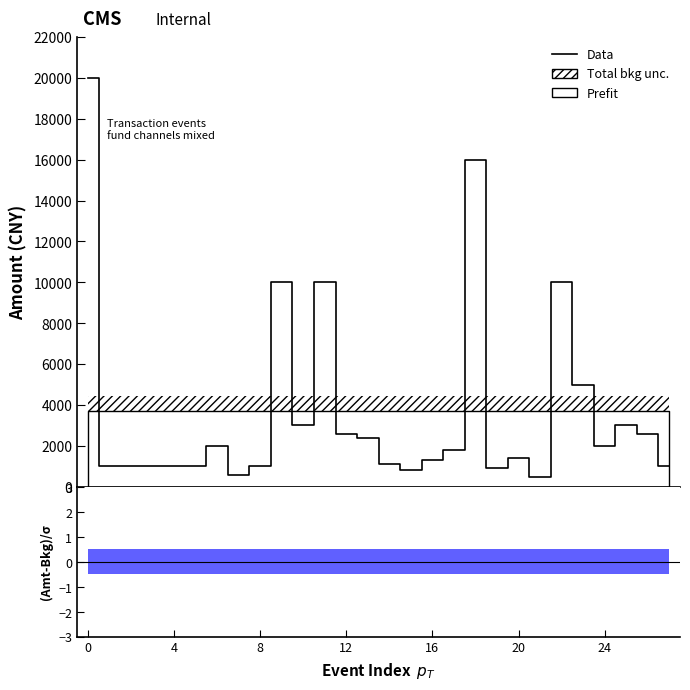

The value at 26 is 4280.1. True or false?

False